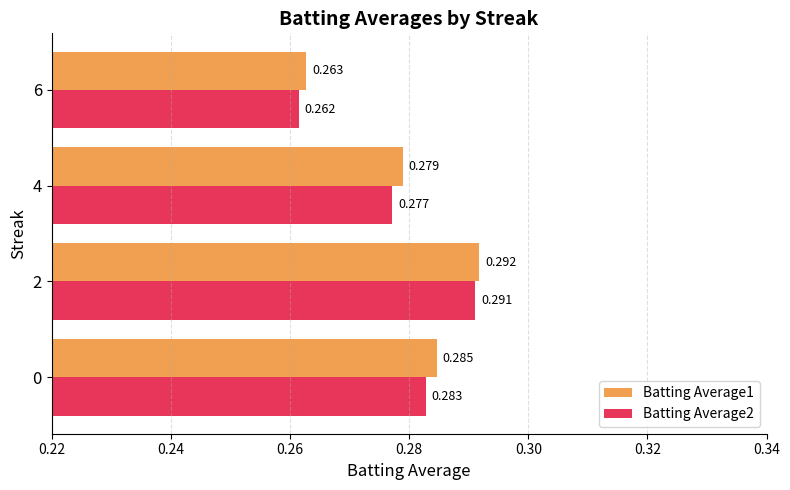

Rank the series by their average value, from lowest to highest.

Batting Average2, Batting Average1